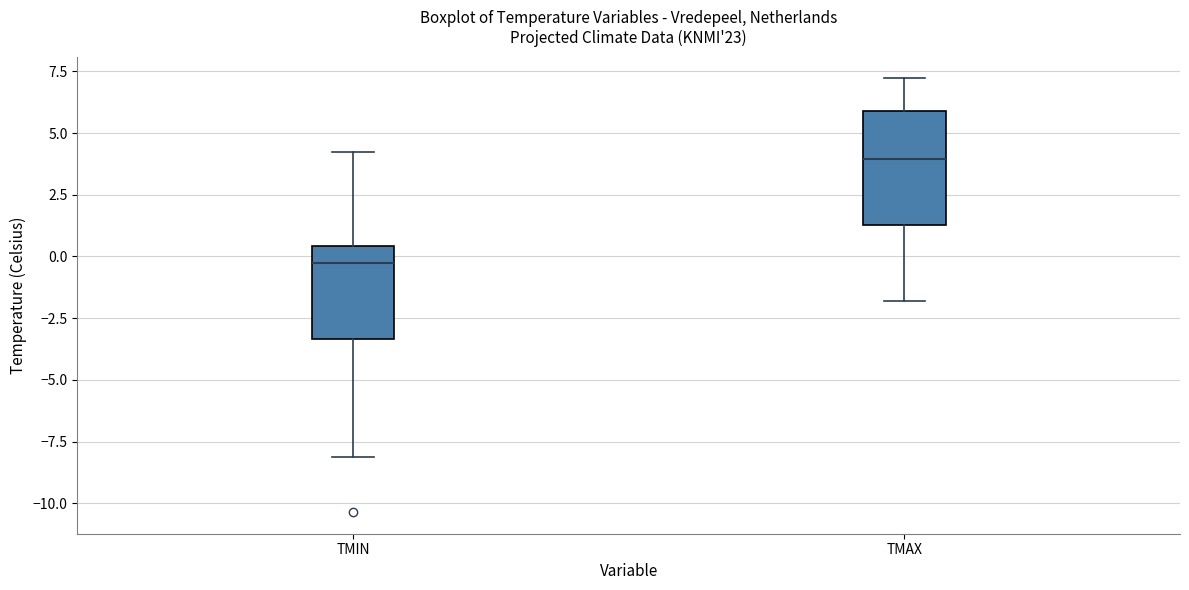

Reading left to right, read every box against the y-axis: the position of its median line, the range the box covers, and the ends of its whiskers. The values are not printed on the chart, so give them approximately, as read against the axis.

TMIN: median 0.0, box -3.5 to 0.5, whiskers -8.0 to 4.0
TMAX: median 4.0, box 1.5 to 6.0, whiskers -2.0 to 7.0